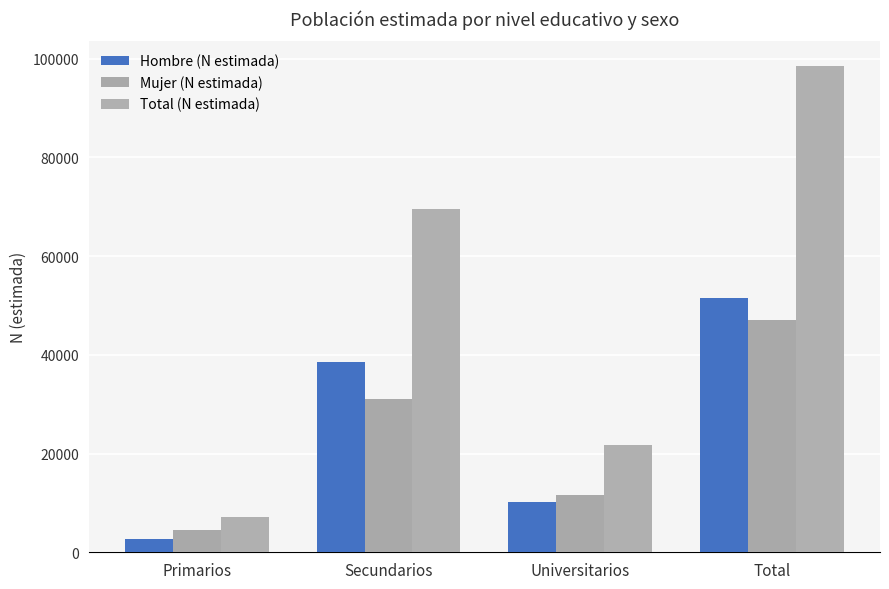

What is the sum of the Mujer (N estimada) values at Universitarios and Total?

58720